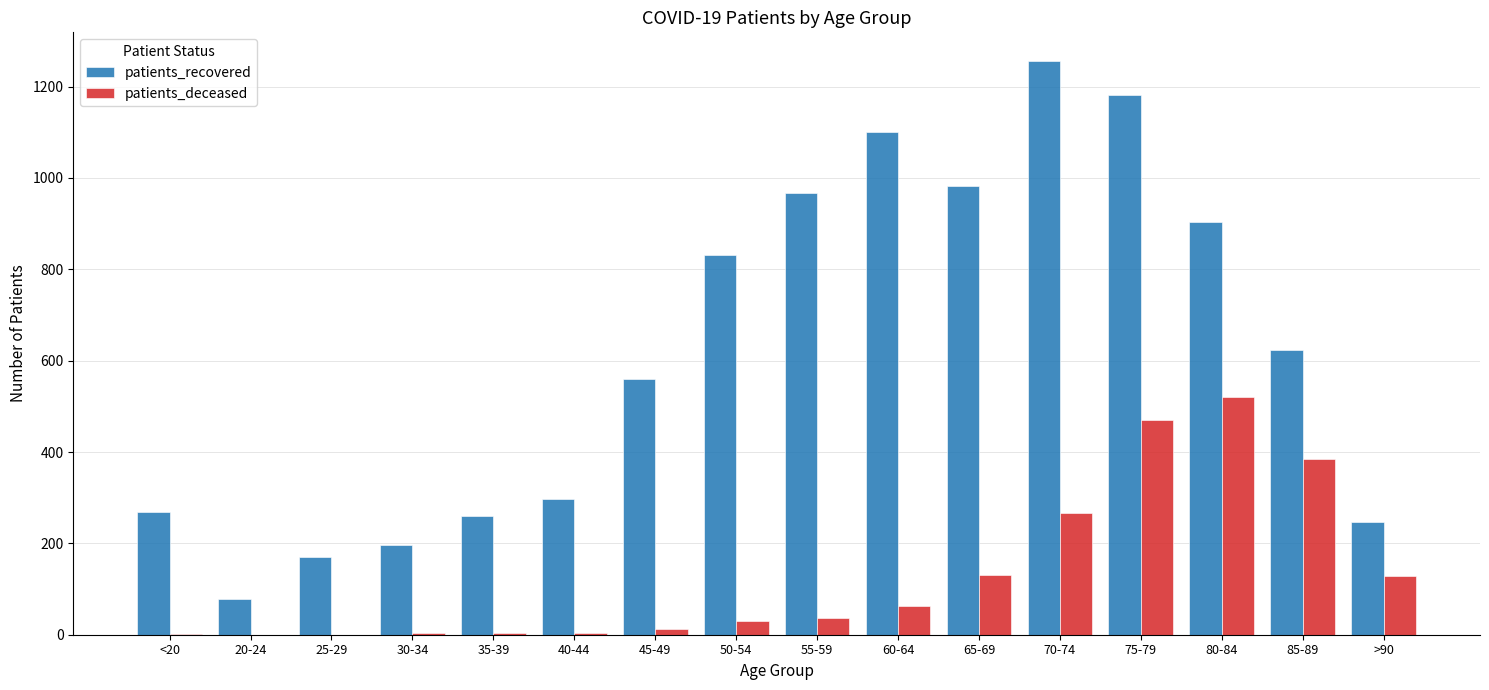

What is the total value across all series at >90?

375